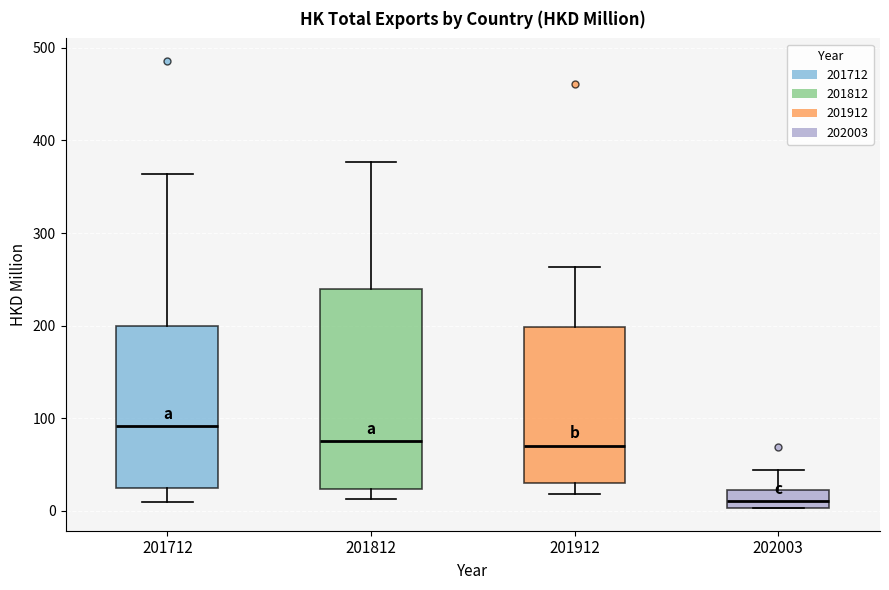

Reading left to right, transcribe this box plot: for each box, give where its median line is, the range the box spans, and where its two whiskers end, as read against the y-axis. The values are not printed on the chart, so give them approximately, as read against the axis.

201712: median 90, box 20 to 200, whiskers 10 to 360
201812: median 80, box 20 to 240, whiskers 10 to 380
201912: median 70, box 30 to 200, whiskers 20 to 260
202003: median 10, box 0 to 20, whiskers 0 to 40